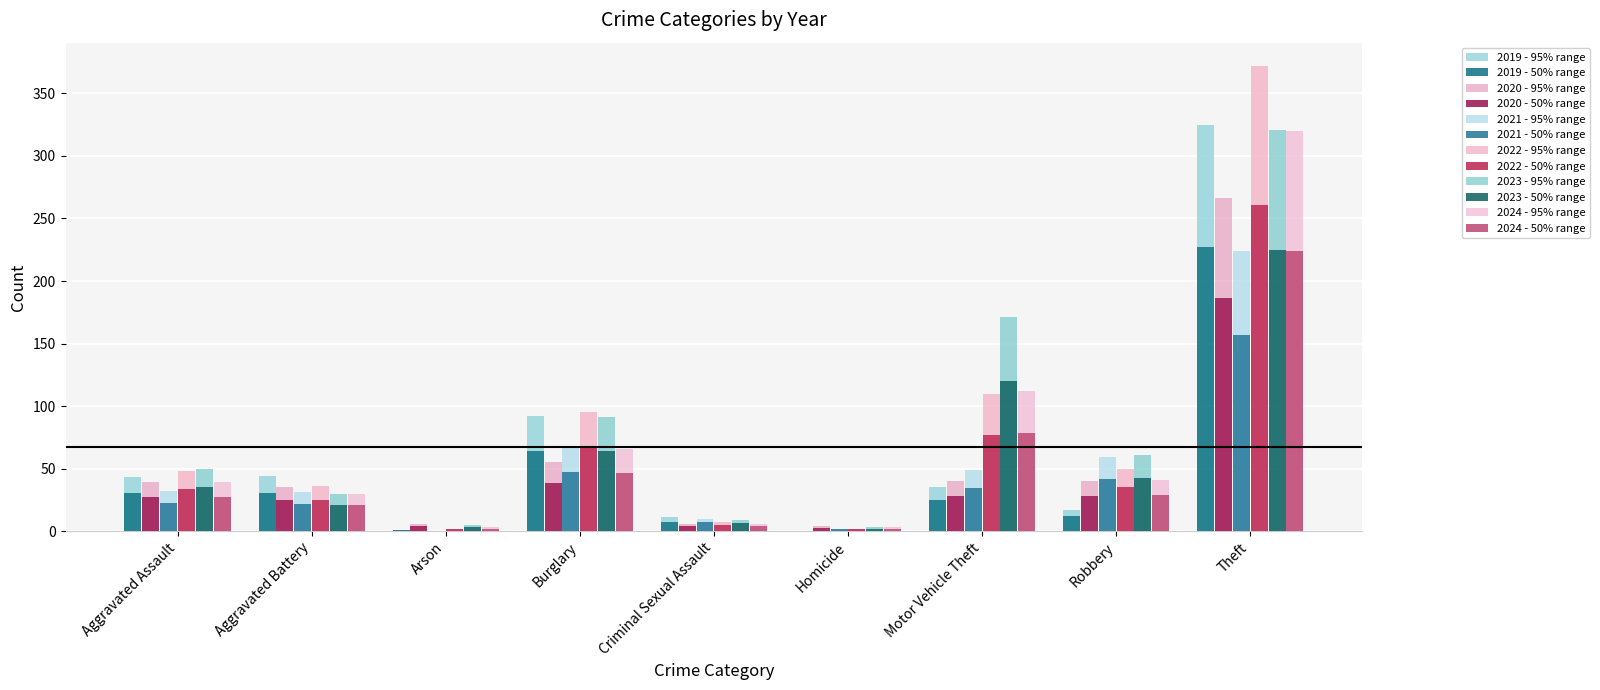

How many groups of bars are there?

9